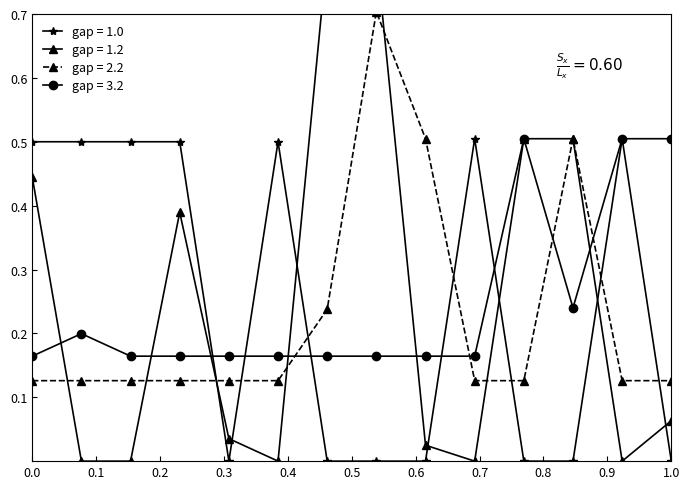

How many data points does each series have?

14